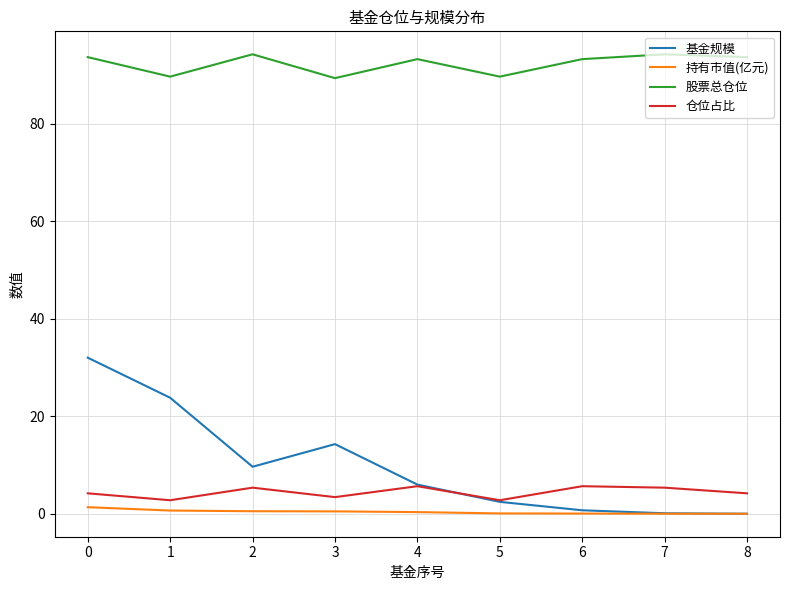

Is the value of 基金规模 at 3 greater than the value of 仓位占比 at 0?

Yes